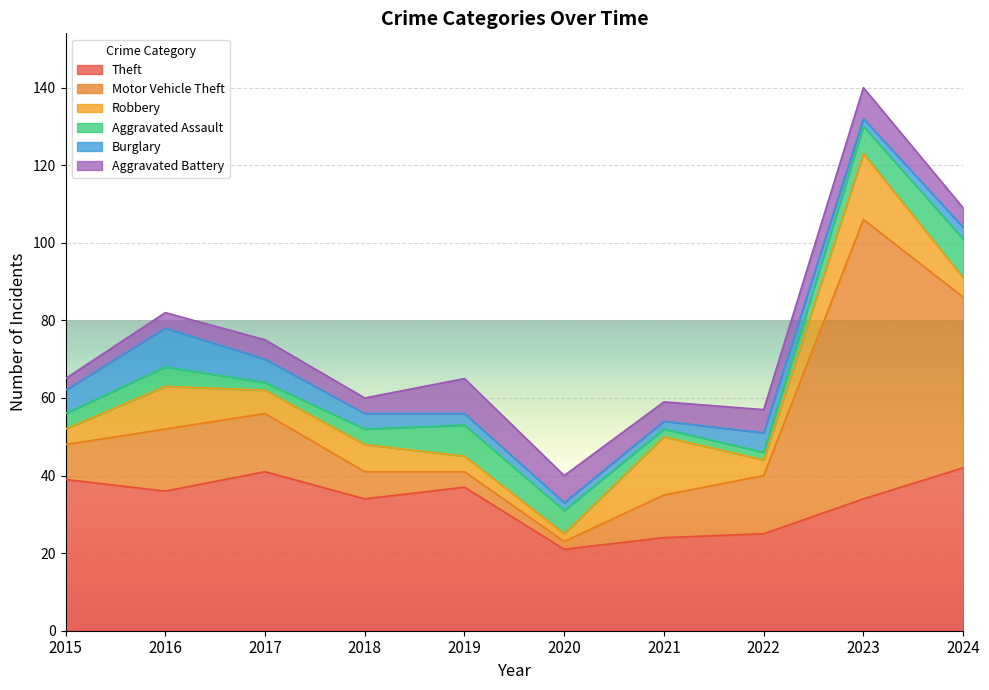

Count the number of categories in the chart.

10